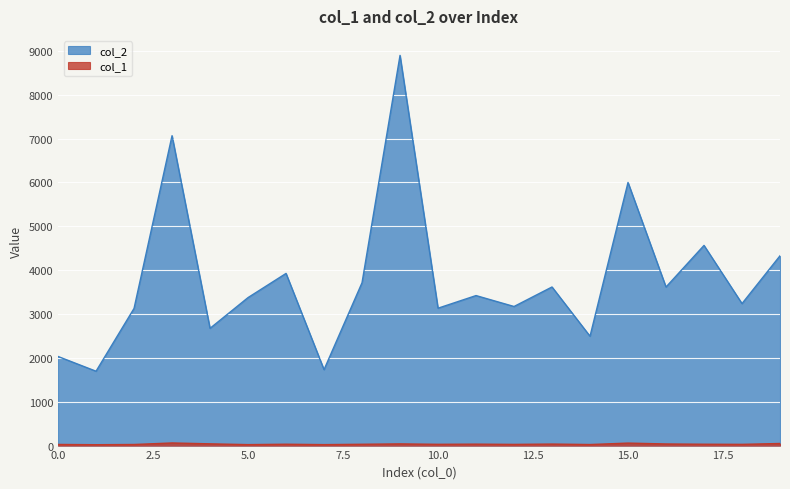

What are all the series names shown in the legend?

col_2, col_1